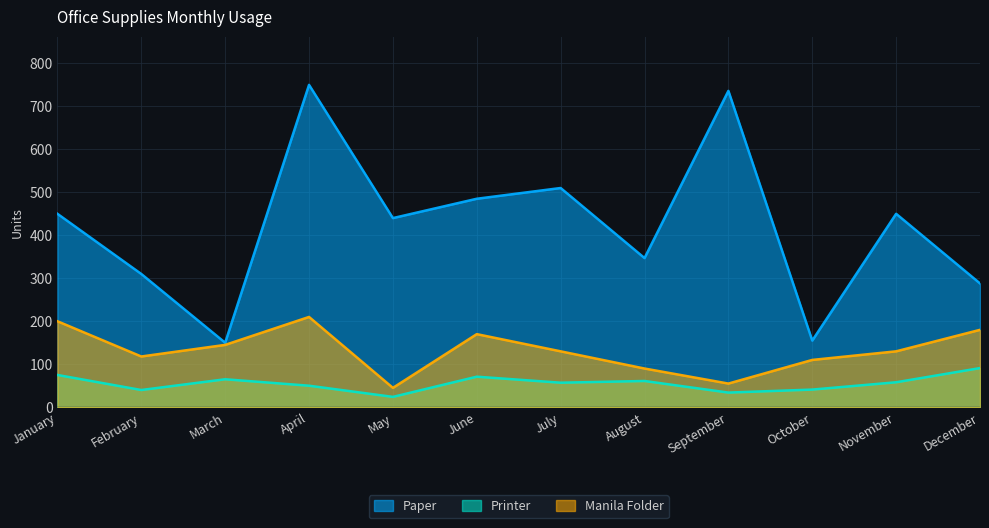

Where does the Printer series first go above 58?

January